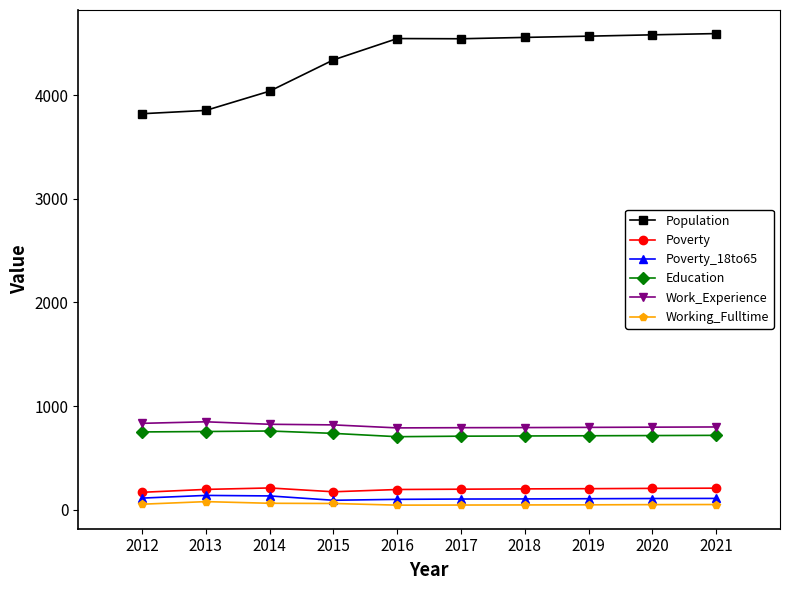

Which series has the largest total across all categories?

Population